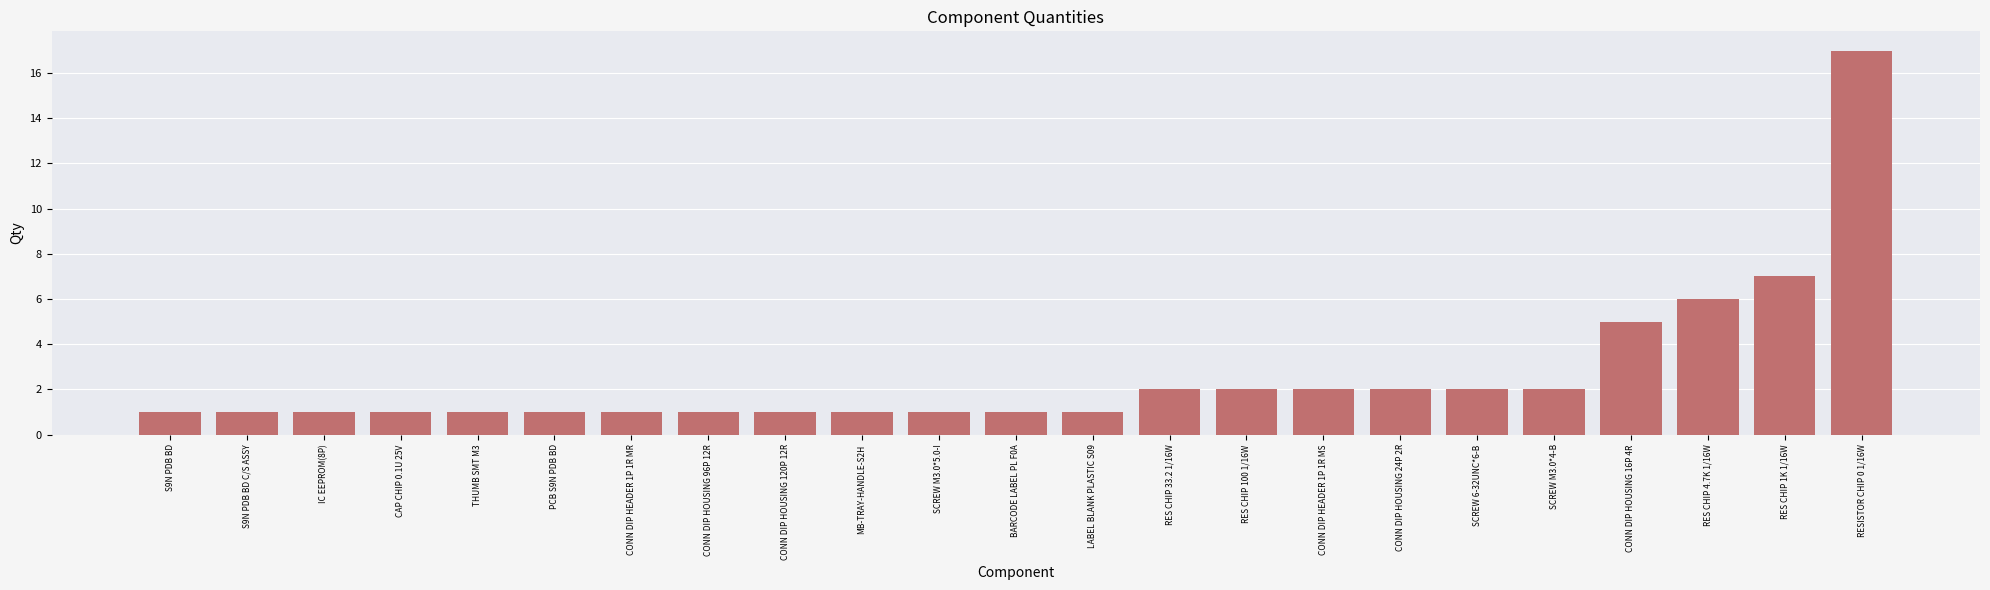

What is the label of the 1st bar from the left?

S9N PDB BD